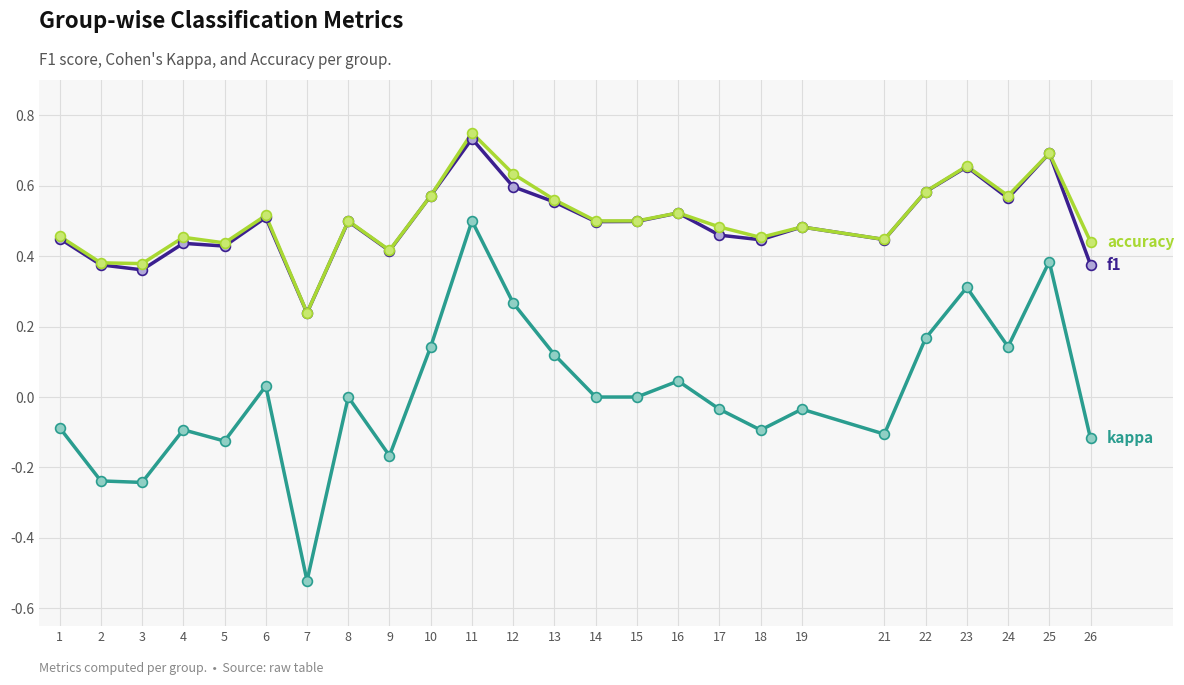

At which category is the sum across all series the highest?

11